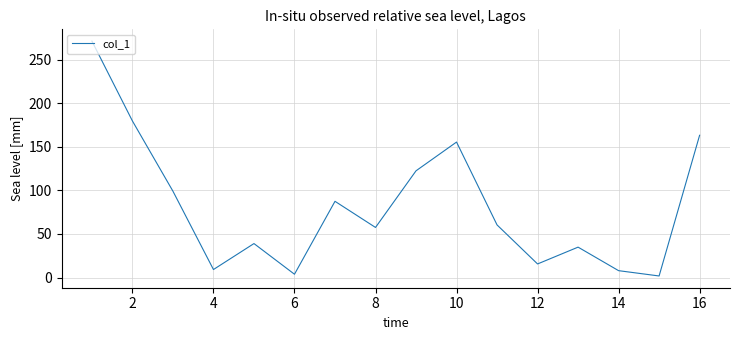

True or false: the data has more than 0 interior local peaks.

True